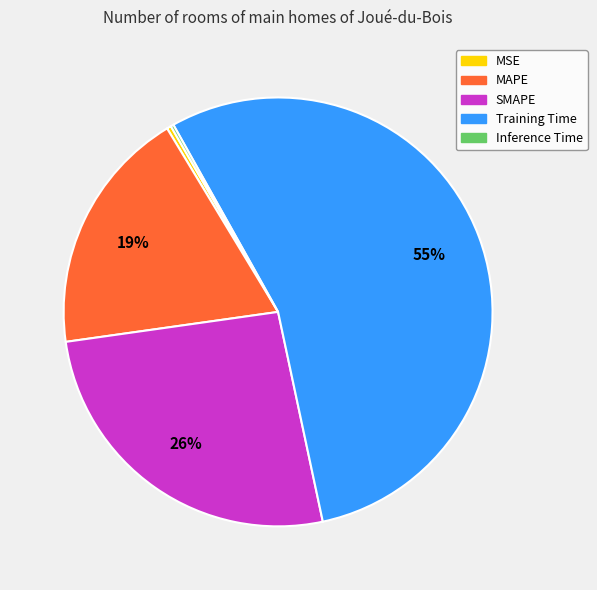

Does MAPE represent more than half of the total?

No